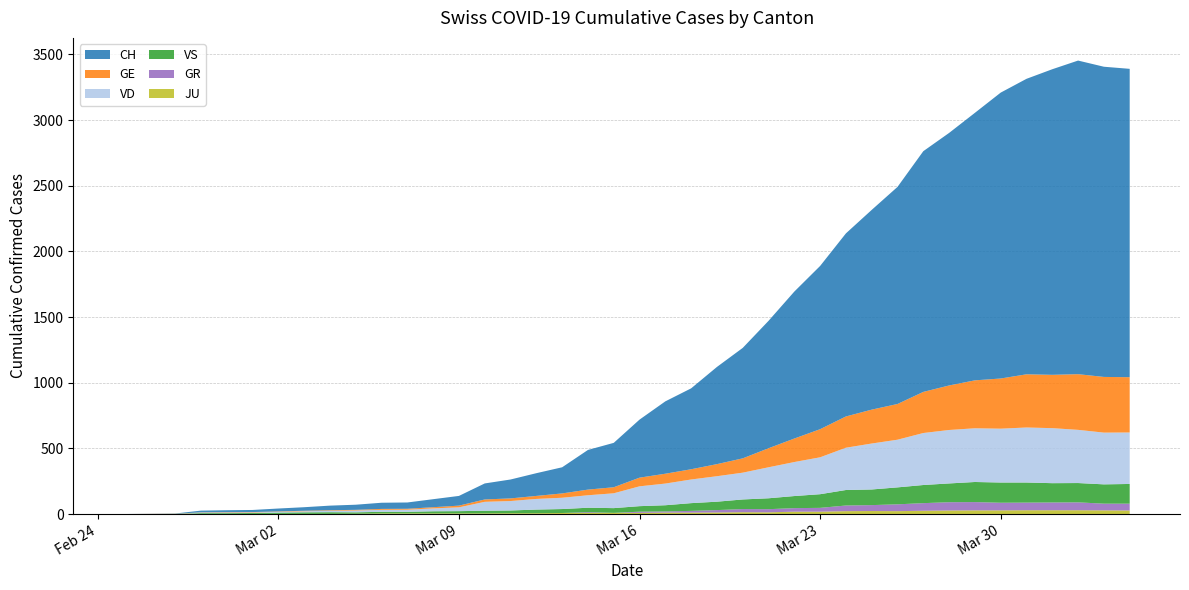

Reading left to right, transcribe all the data shown in this chart.

CH: 0	1	2	13	15	16	22	27	35	39	47	48	61	74	122	144	173	199	302	338	442	551	616	740	841	970	1119	1243	1394	1521	1653	1833	1923	2037	2177	2250	2327	2388	2362	2348
GE: 0	1	1	2	3	3	3	4	4	5	7	7	9	13	18	20	23	33	43	46	66	75	78	92	109	145	179	214	238	258	272	313	339	365	382	405	406	424	424	421
VD: 0	0	0	4	4	4	6	8	11	14	15	16	22	29	68	72	81	86	95	113	151	165	180	194	204	236	259	281	322	350	363	396	407	409	410	419	419	405	394	392
VS: 0	0	0	6	6	7	10	12	13	11	12	12	16	17	20	21	28	30	34	36	42	47	59	64	73	83	92	104	118	119	129	138	143	153	154	153	147	147	147	150
GR: 0	0	0	0	0	0	0	0	0	0	0	0	0	0	0	0	0	0	6	0	9	9	13	18	24	24	27	29	43	45	52	58	63	63	58	58	59	60	51	52
JU: 0	0	1	1	1	1	1	1	1	2	5	5	5	5	5	6	6	8	8	9	9	11	11	12	14	13	18	18	22	23	22	25	27	28	28	29	29	29	28	27